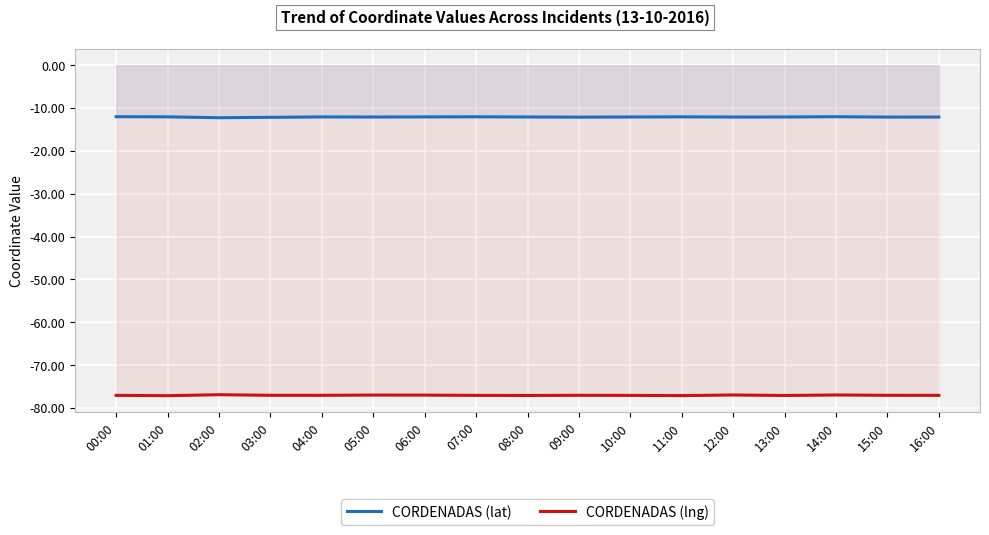

What is the label of the 14th point from the right?

03:00